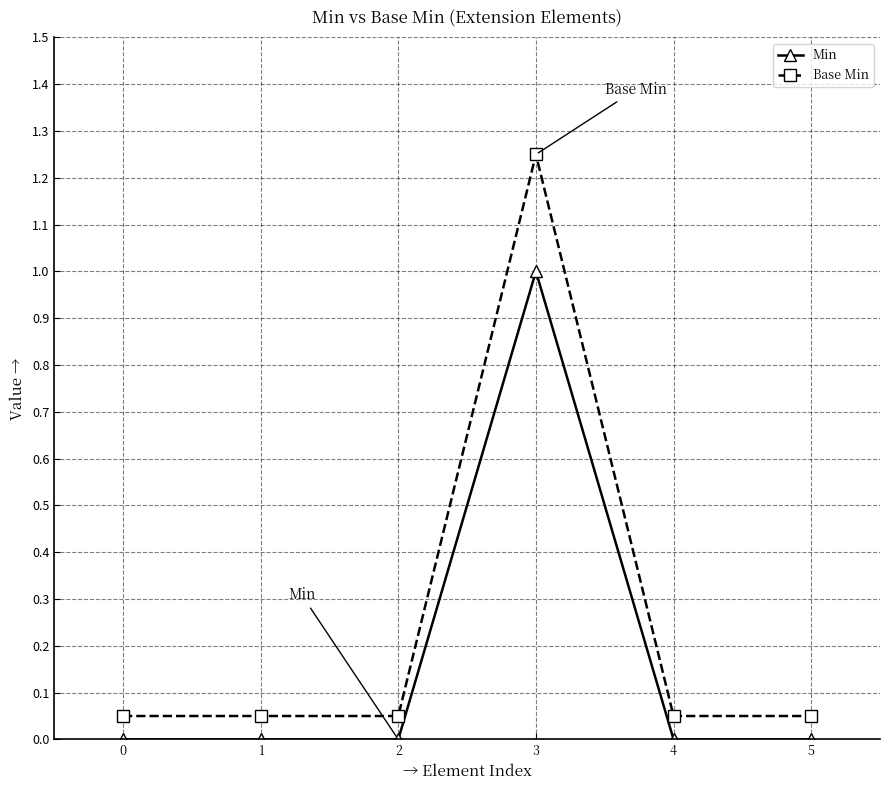

At how many categories does at least one series exceed 0?

6